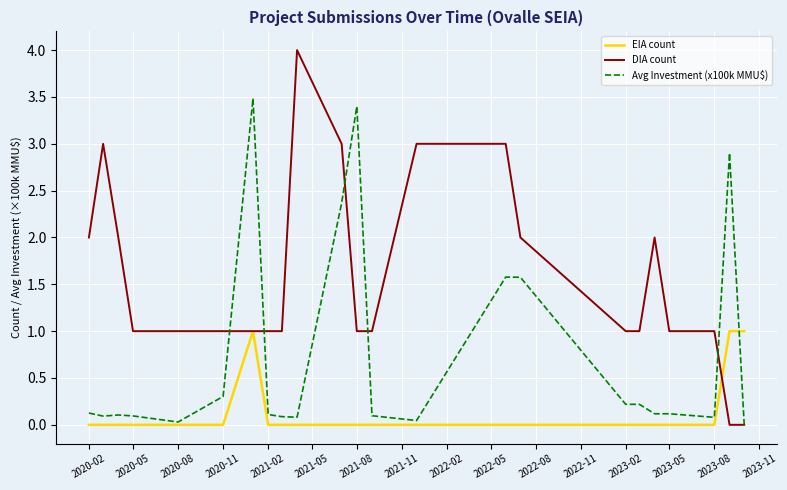

Which series has the largest total across all categories?

DIA count